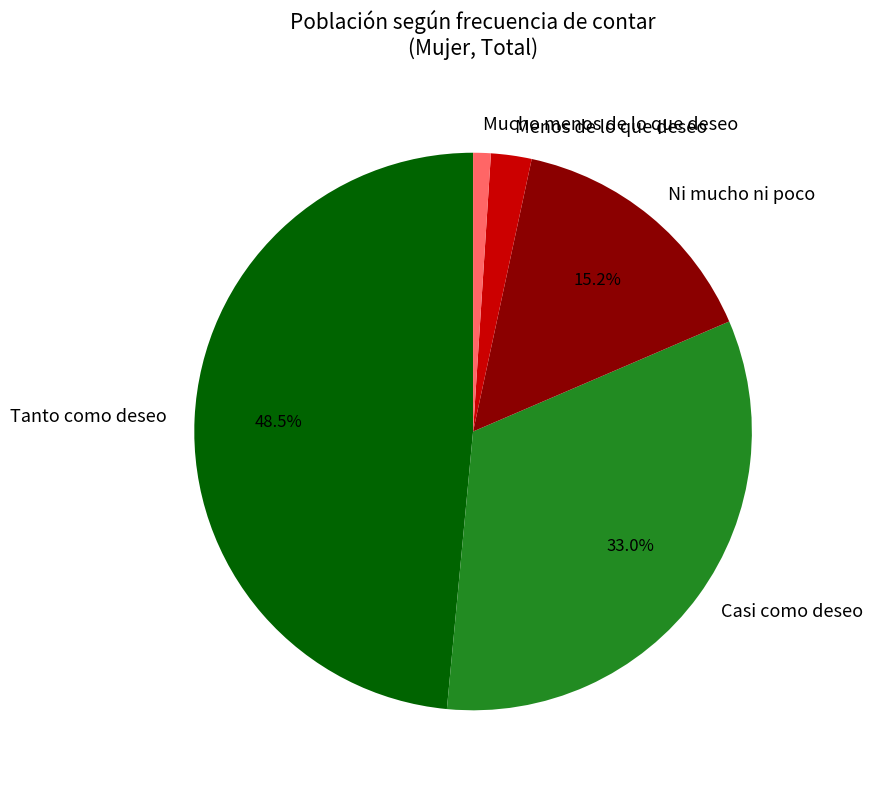

To the nearest percent, what is the average slice percentage?

20%